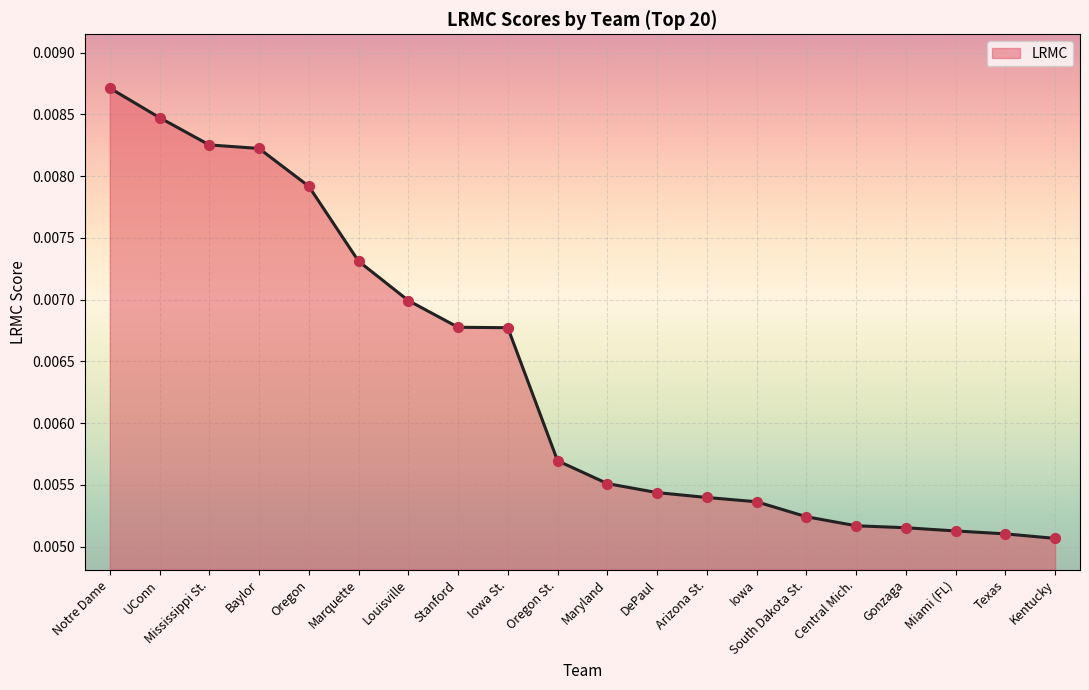

Between Kentucky and Stanford, which is larger?

Stanford